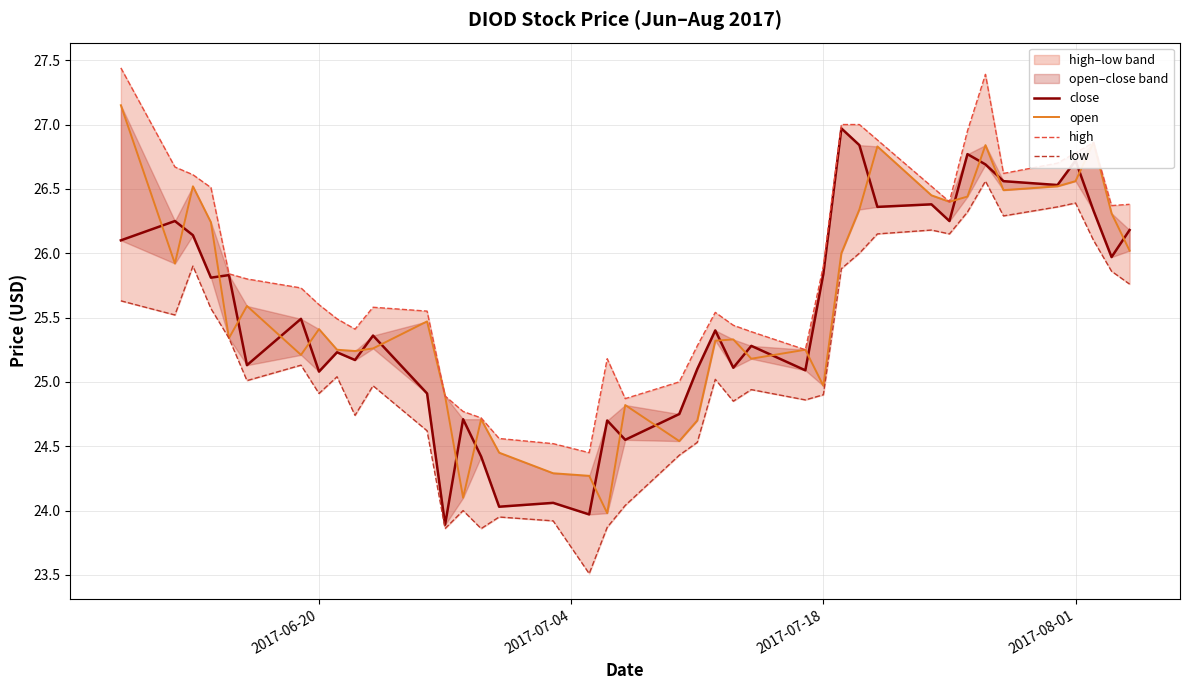

What is the minimum value for high?

24.4